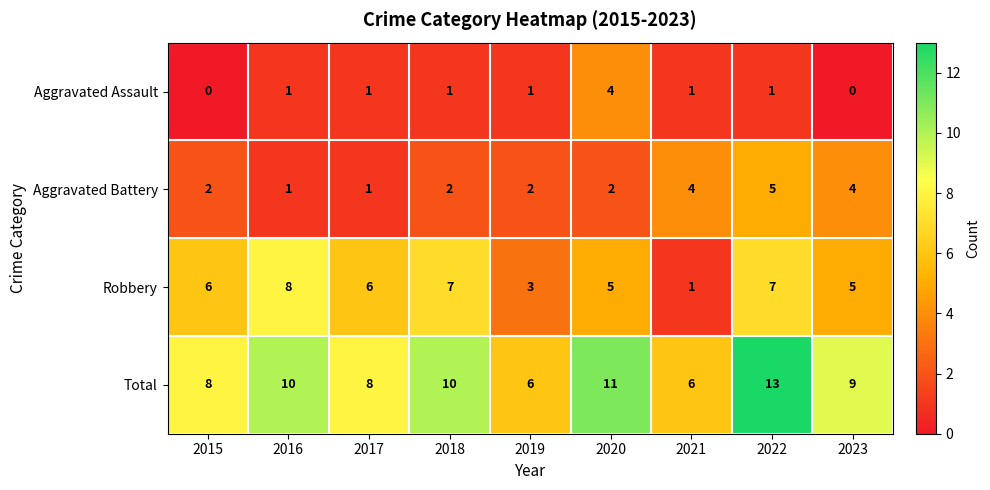

What is the difference between the highest and lowest values at 2021?

5